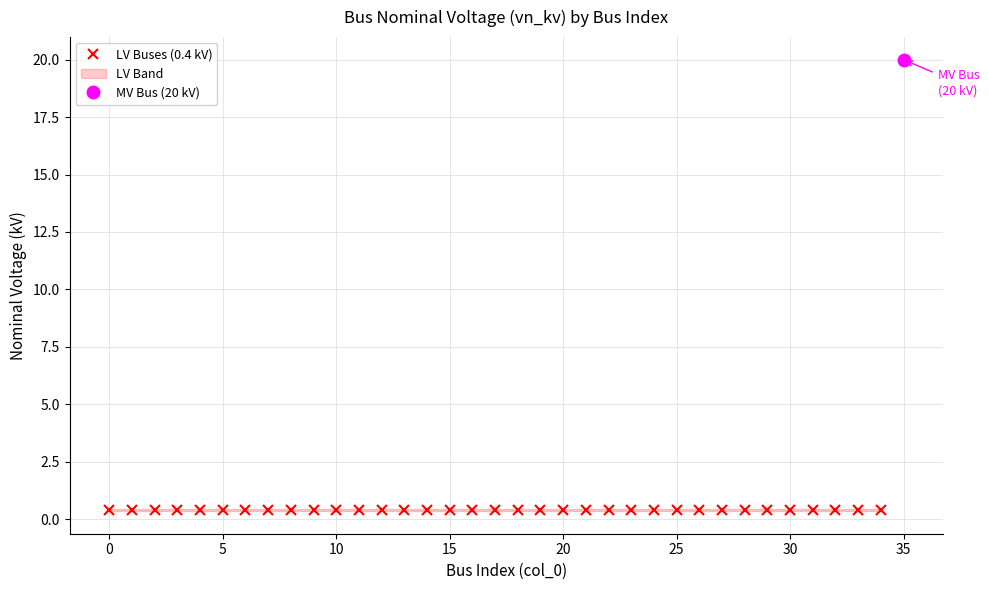

True or false: there are more than 0 points higher than both neighbors.

False